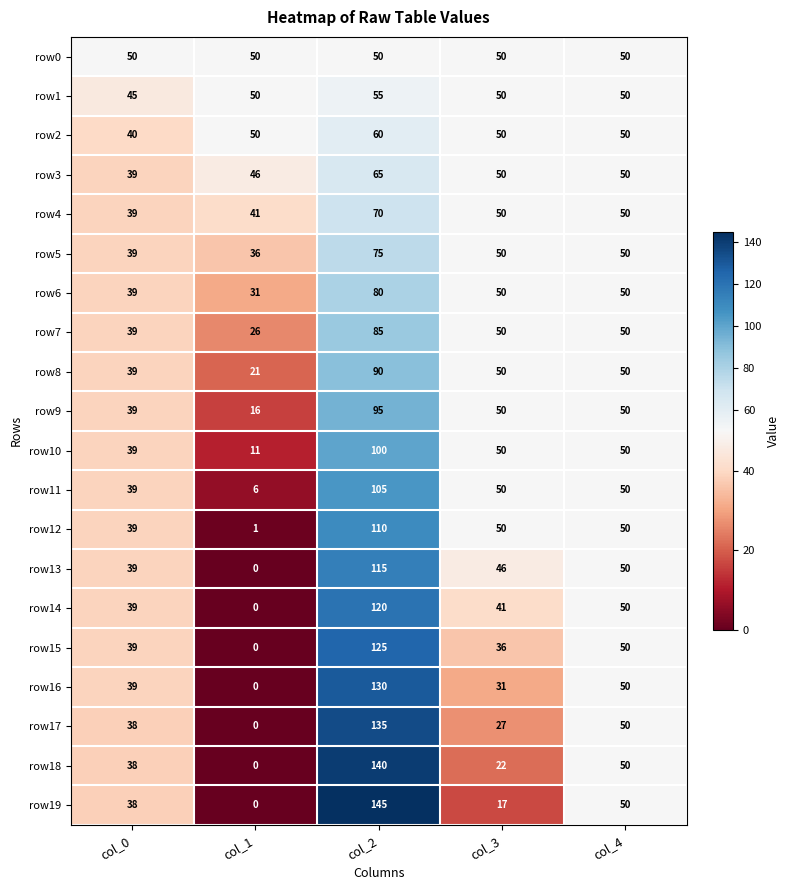

Rank the series at col_2 from lowest to highest value.

row0, row1, row2, row3, row4, row5, row6, row7, row8, row9, row10, row11, row12, row13, row14, row15, row16, row17, row18, row19